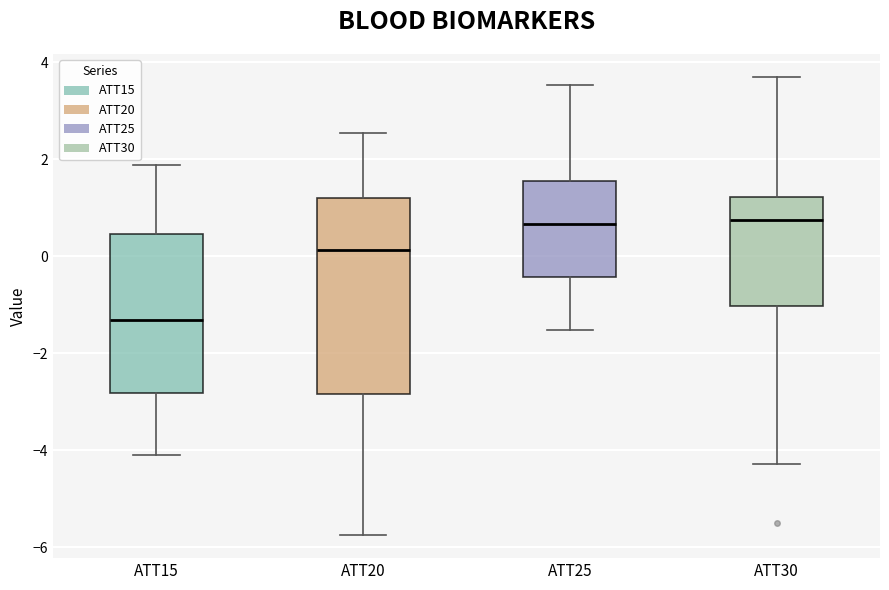

Where is the lower edge of the box for ATT25 on the y-axis? The values are not printed on the chart, so give them approximately, as read against the axis.

-0.4